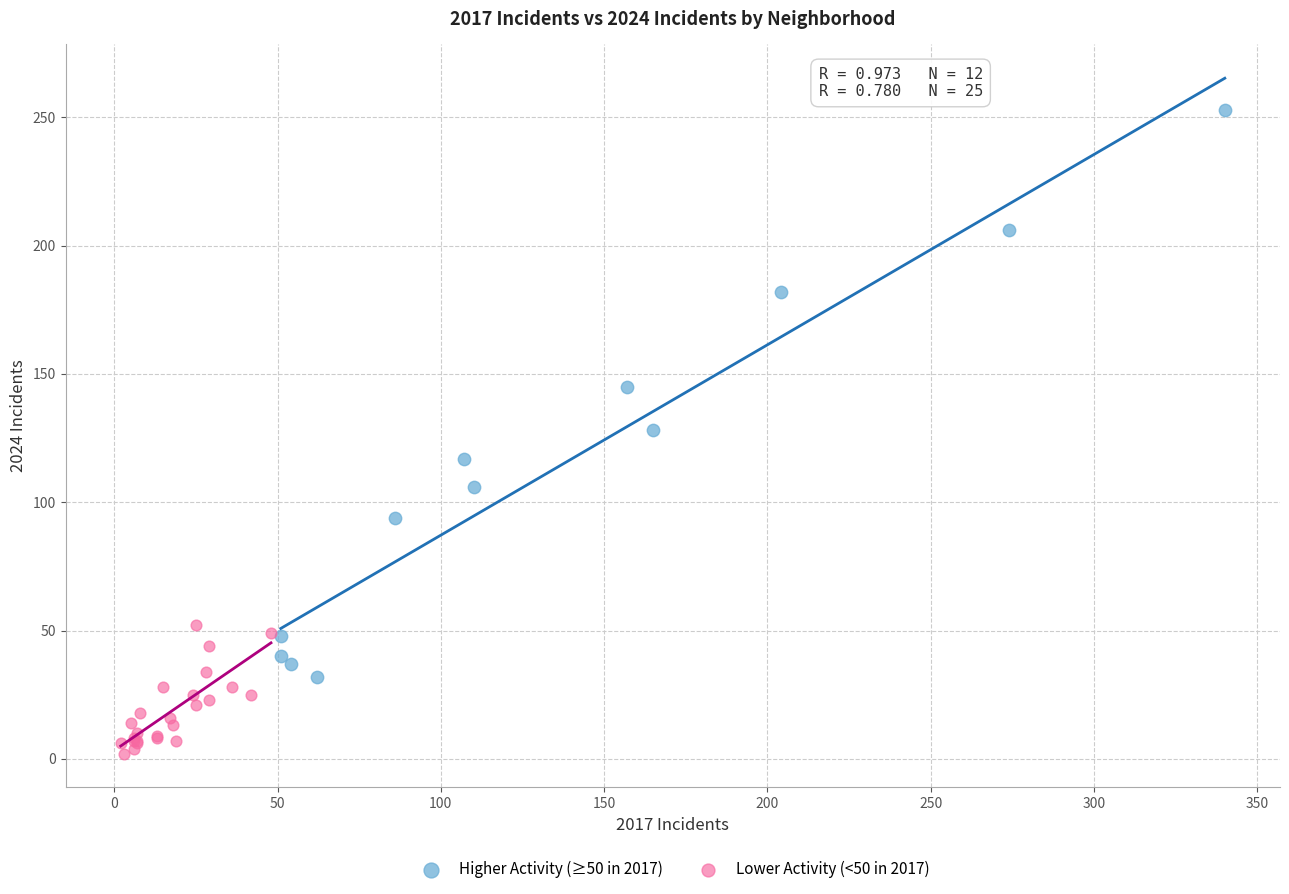

Which series has the widest spread of Y values?

Higher Activity (≥50 in 2017)